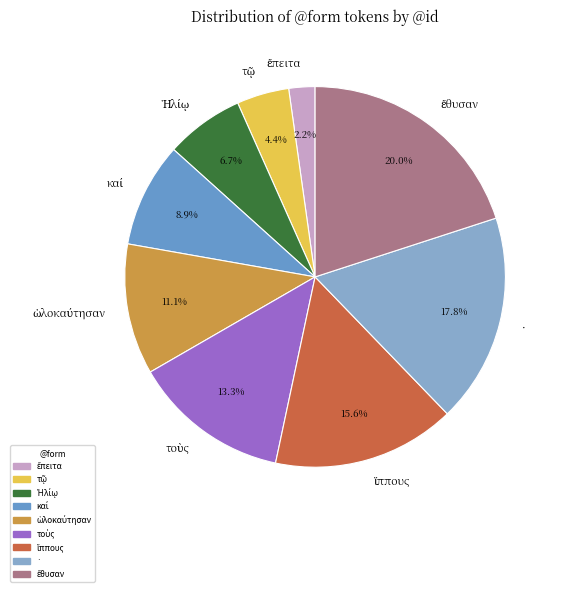

Is there any slice that represents more than half of the pie?

No